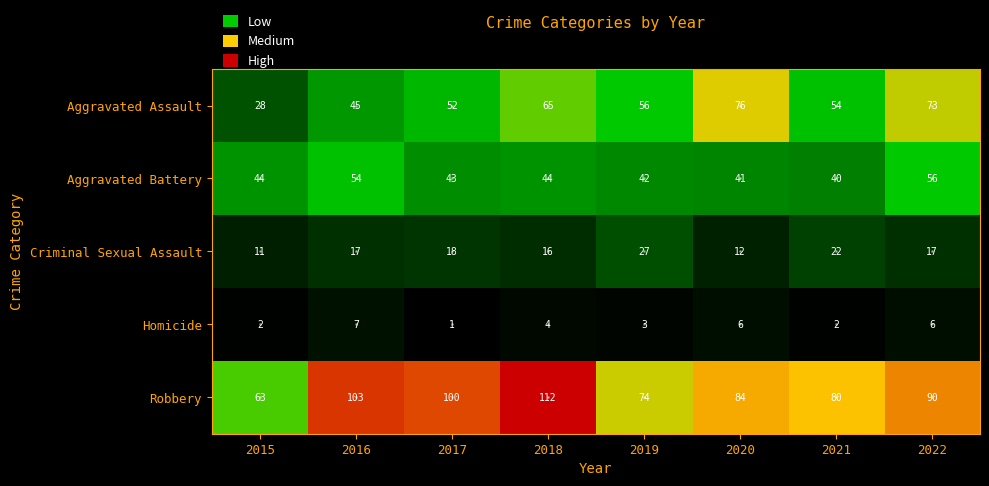

How many series are shown in this chart?

5